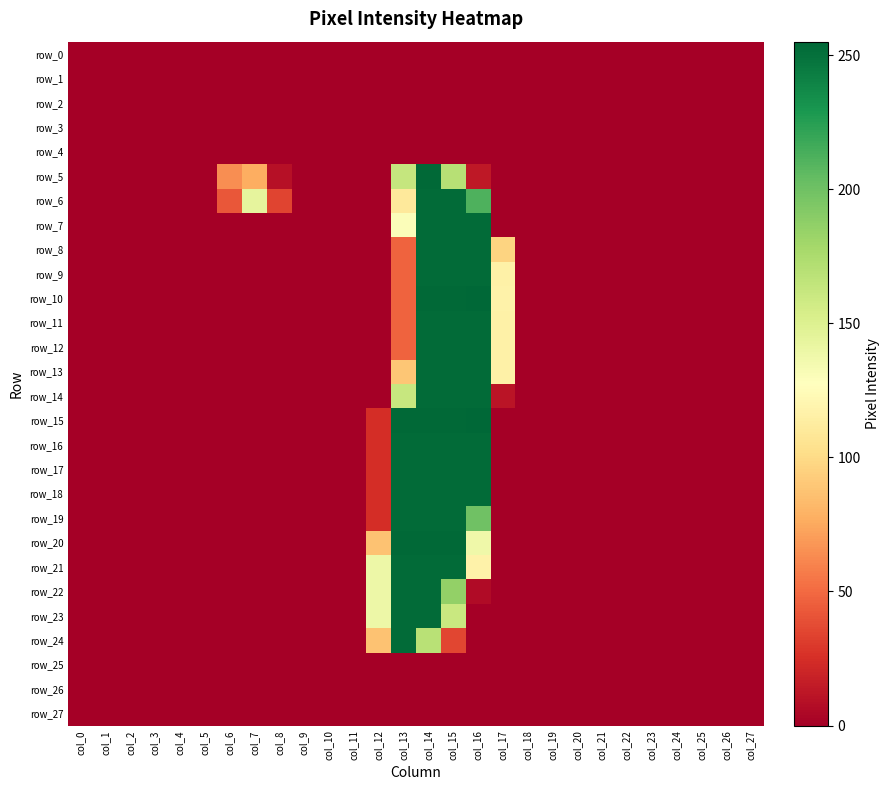

What is the average value of the row_22 series?

30